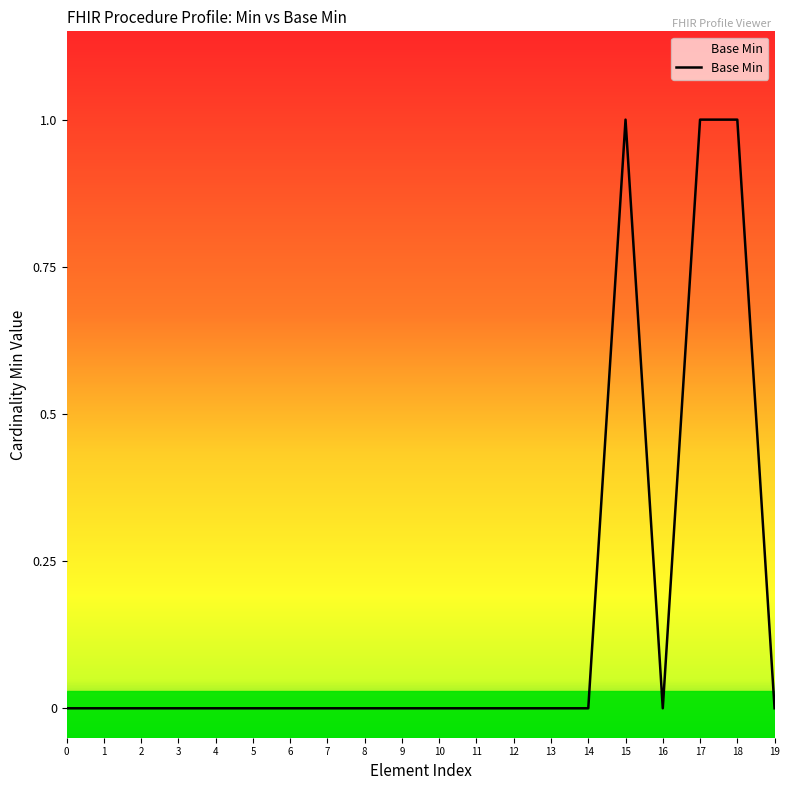

Is this an area chart (filled region under the line)?

No